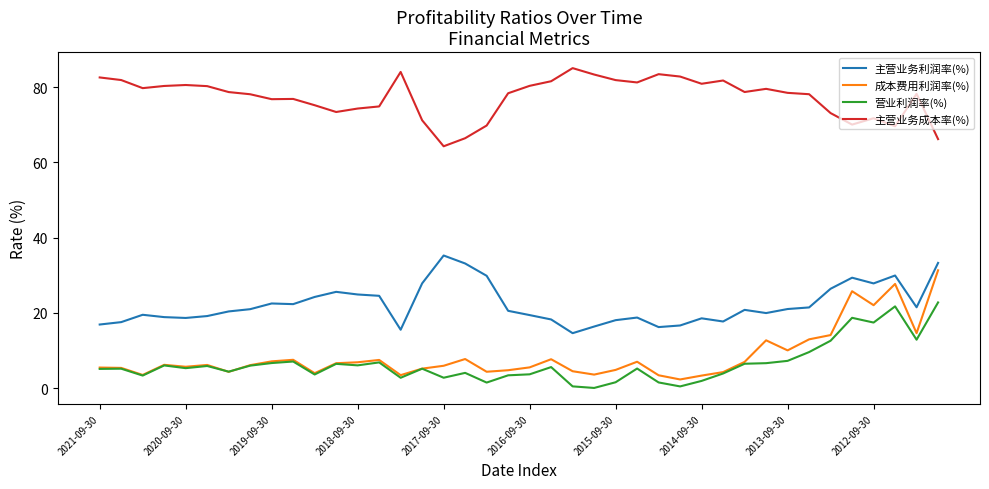

True or false: 主营业务成本率(%) and 营业利润率(%) intersect in this chart.

False